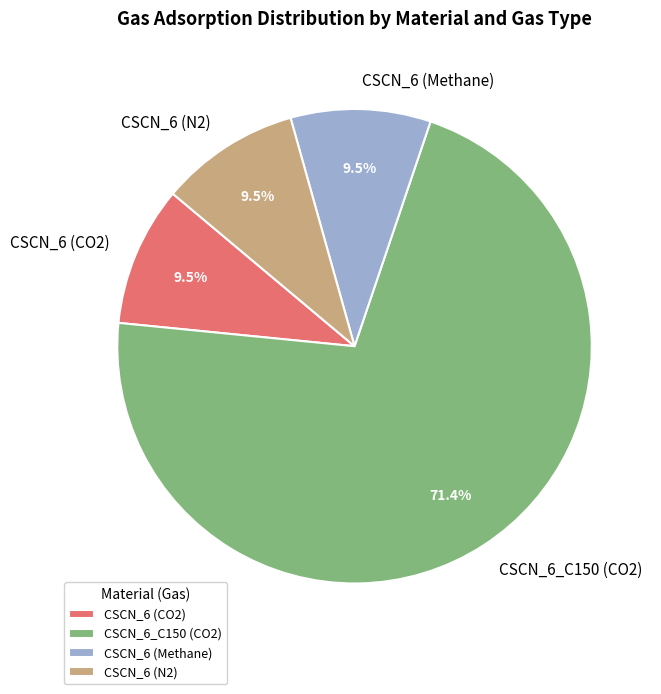

To the nearest percent, what is the combined percentage of CSCN_6 (N2) and CSCN_6_C150 (CO2)?

81%